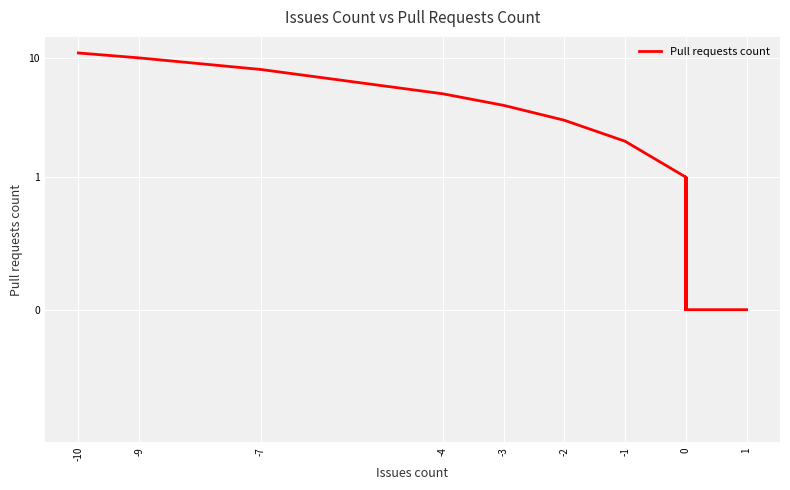

What is the maximum value shown in the chart?

11